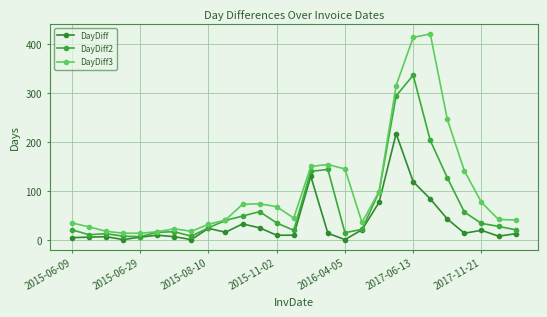

What is the average value of the DayDiff3 series?

103